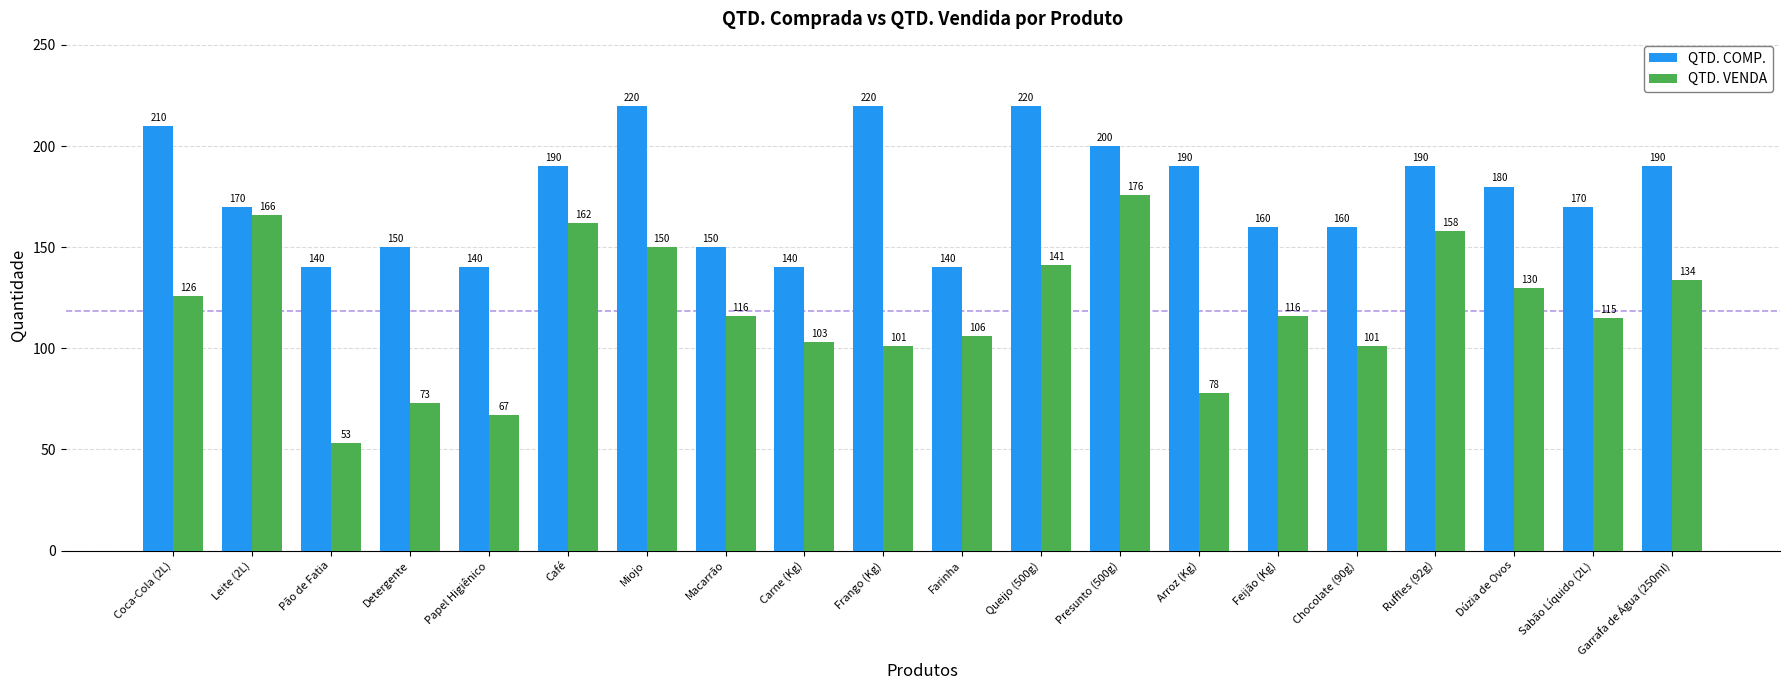

What is the label of the 5th bar from the right?

Chocolate (90g)